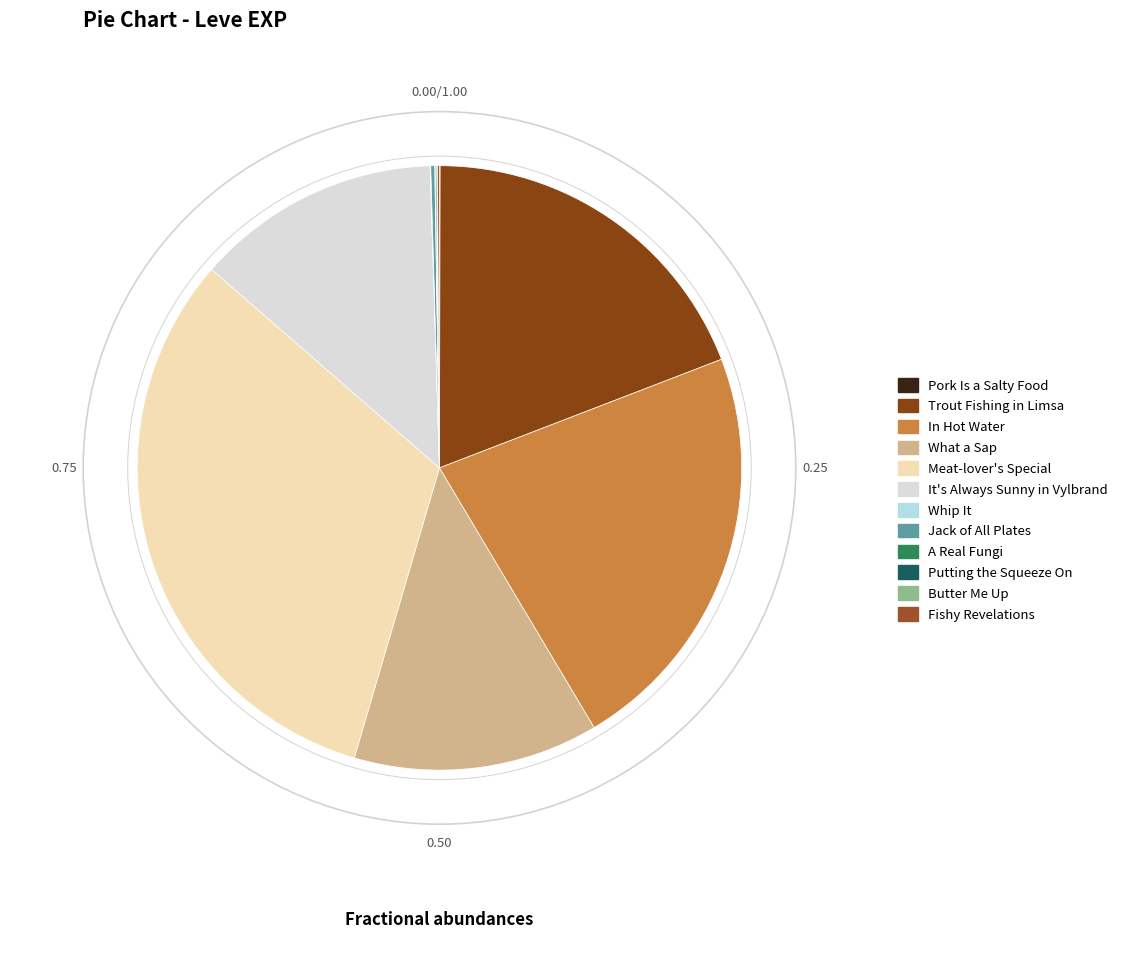

Is it true that Pork Is a Salty Food is 11% of the pie?

False